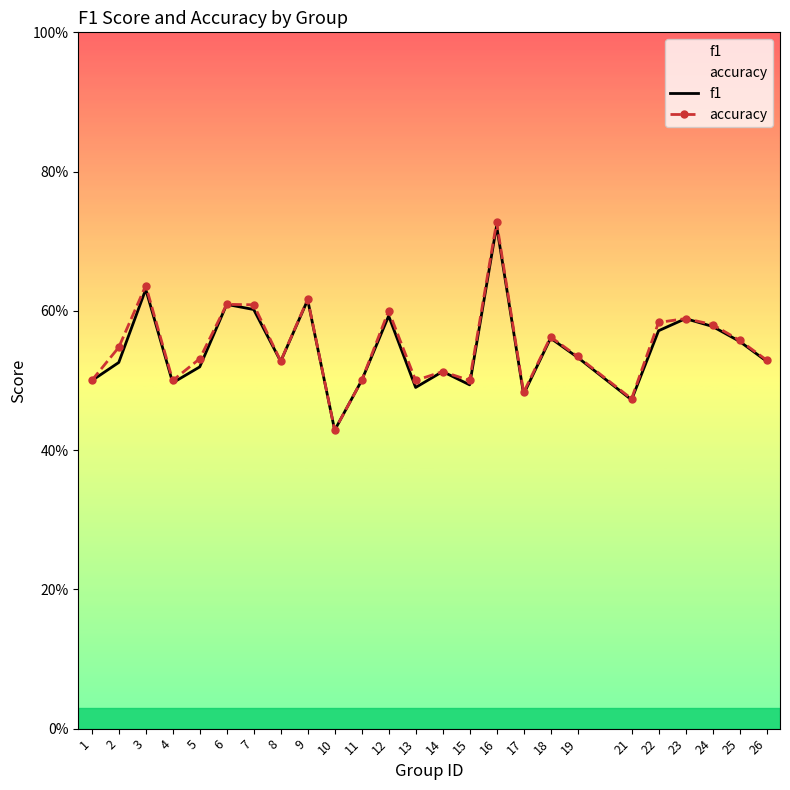

How many interior local valleys does the f1 series have?

7